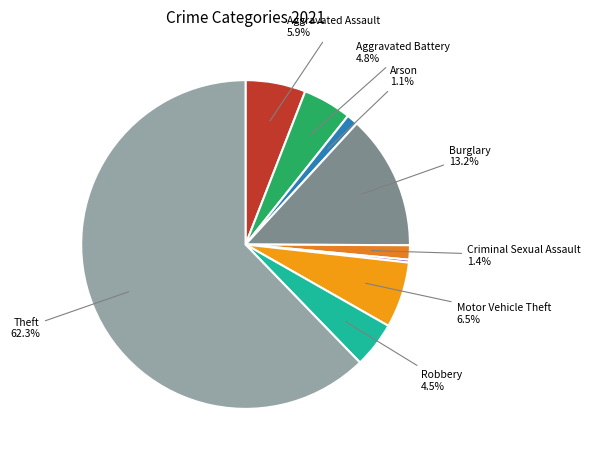

Count the number of slices in the pie.

9